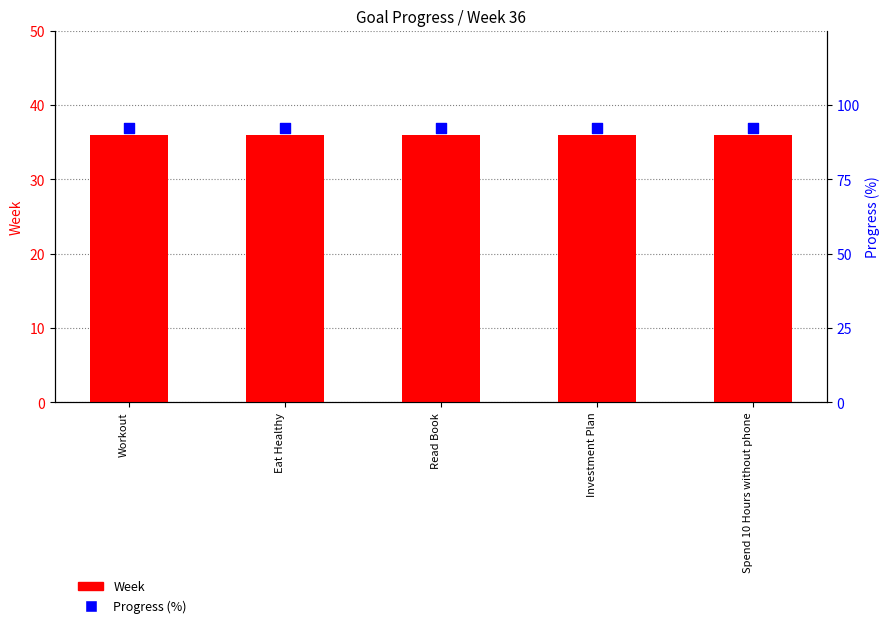

What is the total value across all series at Eat Healthy?

128.3